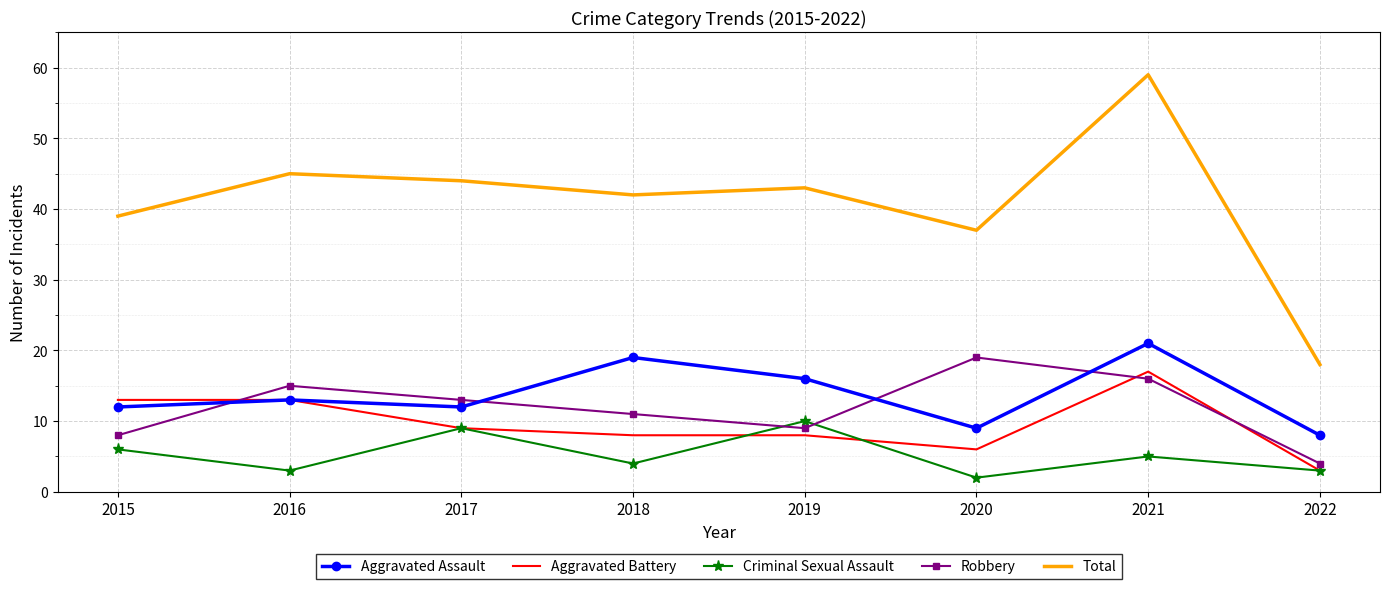

Rank the series by their maximum value, from lowest to highest.

Criminal Sexual Assault, Aggravated Battery, Robbery, Aggravated Assault, Total